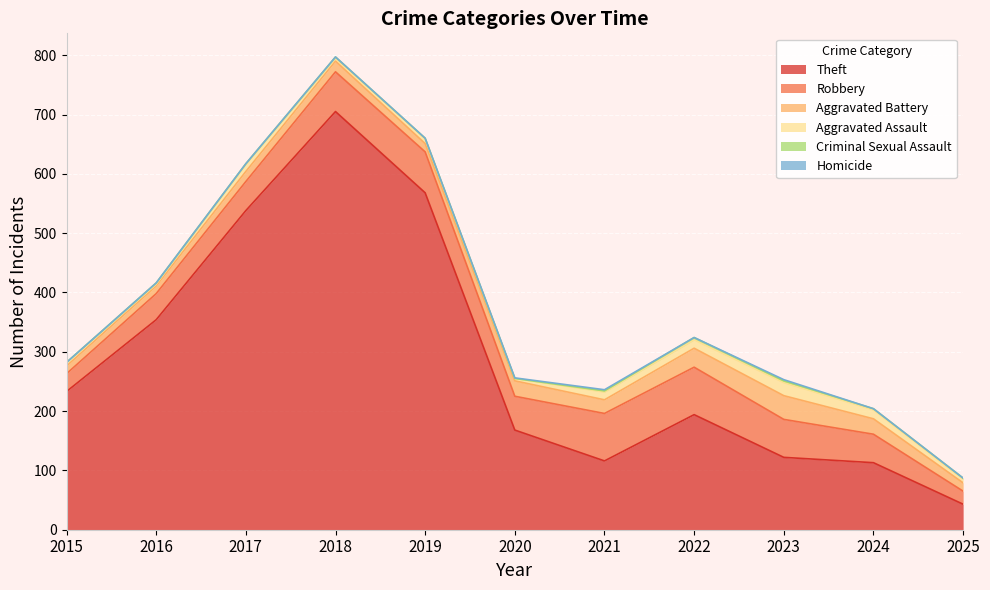

True or false: Aggravated Assault has more than 0 interior local peaks.

True